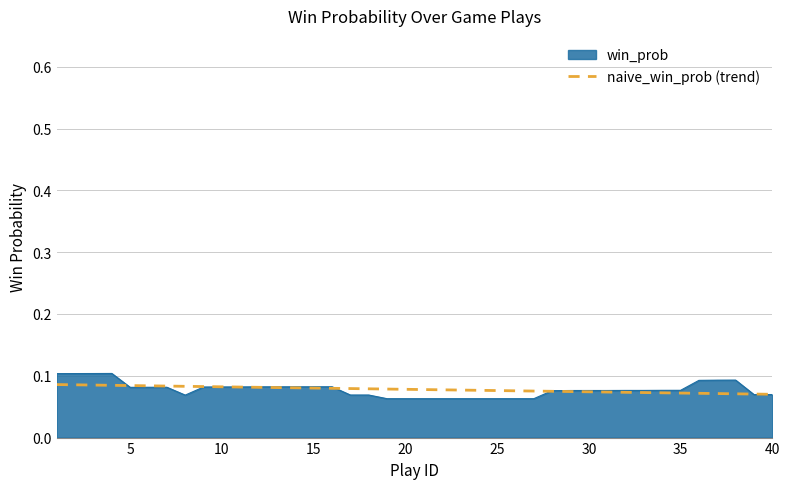

Is it true that naive_win_prob (trend) equals 0.0 at 35?

False